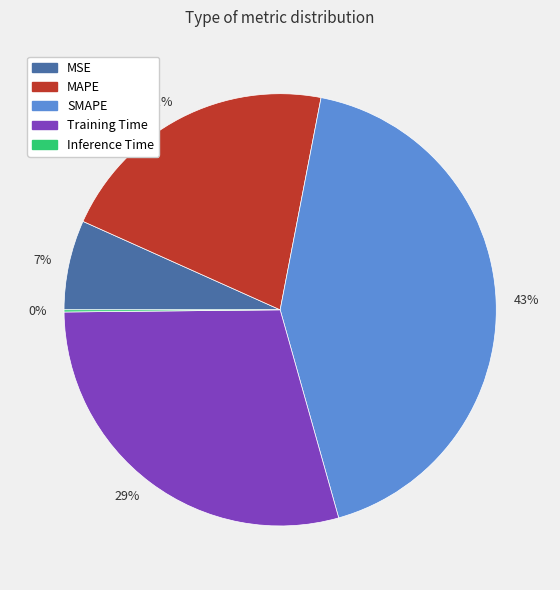

The 7% slice represents 17% of the pie. True or false?

False